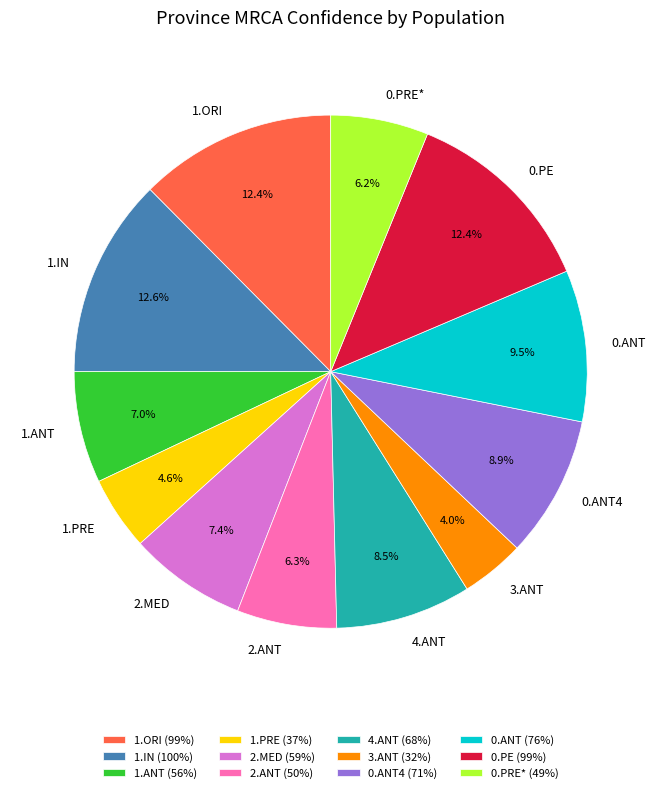

To the nearest percent, what is the difference between the 0.PRE* and 1.ANT slice percentages?

1%